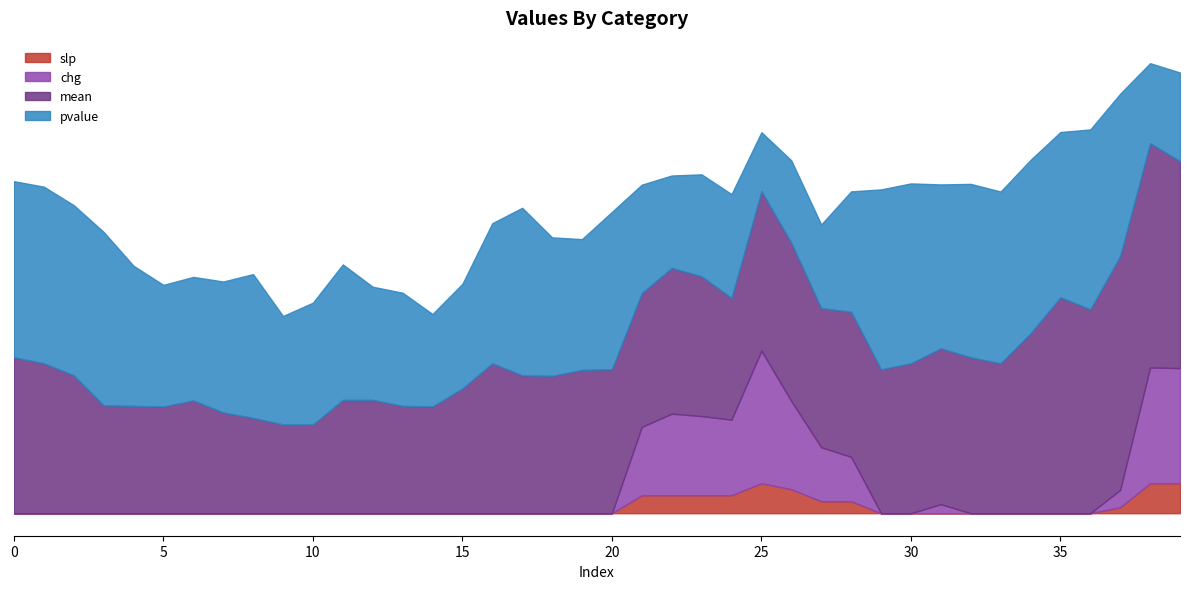

True or false: pvalue and slp cross at least once.

False